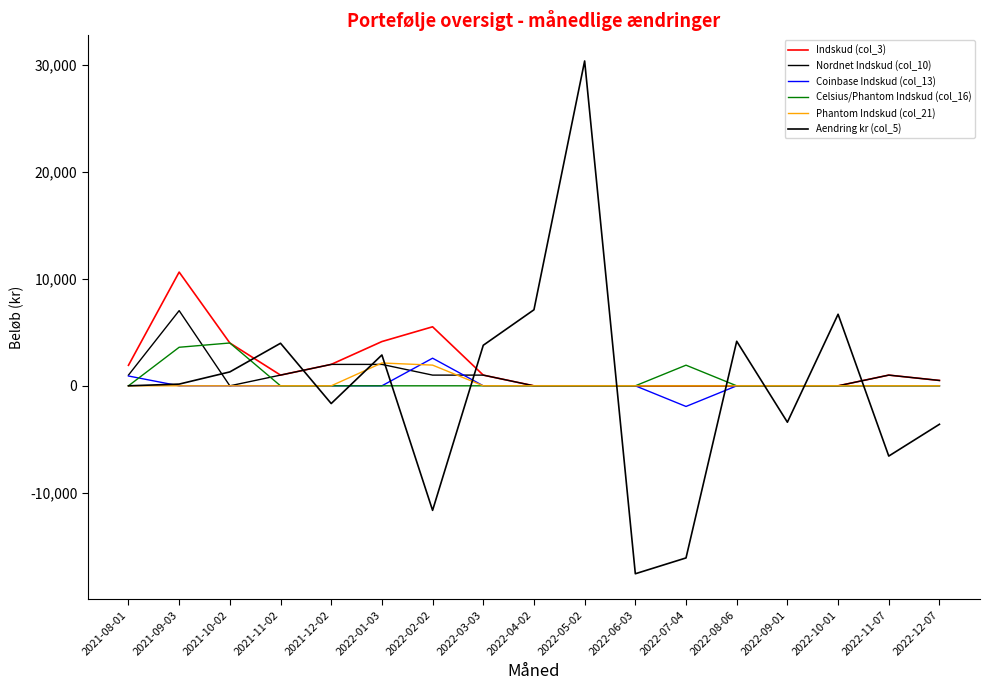

Reading left to right, transcribe all the data shown in this chart.

Indskud (col_3): 2021-08-01=1916.5	2021-09-03=10620.0	2021-10-02=4000.0	2021-11-02=1000.0	2021-12-02=2000.0	2022-01-03=4133.2	2022-02-02=5511.8	2022-03-03=1000.0	2022-04-02=0.0	2022-05-02=0.0	2022-06-03=0.0	2022-07-04=0.0	2022-08-06=0.0	2022-09-01=0.0	2022-10-01=0.0	2022-11-07=1000.0	2022-12-07=500.0
Nordnet Indskud (col_10): 2021-08-01=1000.0	2021-09-03=7020.0	2021-10-02=0.0	2021-11-02=1000.0	2021-12-02=2000.0	2022-01-03=2000.0	2022-02-02=1000.0	2022-03-03=1000.0	2022-04-02=0.0	2022-05-02=0.0	2022-06-03=0.0	2022-07-04=0.0	2022-08-06=0.0	2022-09-01=0.0	2022-10-01=0.0	2022-11-07=1000.0	2022-12-07=500.0
Coinbase Indskud (col_13): 2021-08-01=916.5	2021-09-03=0.0	2021-10-02=0.0	2021-11-02=0.0	2021-12-02=0.0	2022-01-03=0.0	2022-02-02=2579.0	2022-03-03=0.0	2022-04-02=0.0	2022-05-02=0.0	2022-06-03=0.0	2022-07-04=-1927.4	2022-08-06=0.0	2022-09-01=0.0	2022-10-01=0.0	2022-11-07=0.0	2022-12-07=0.0
Celsius/Phantom Indskud (col_16): 2021-08-01=0.0	2021-09-03=3600.0	2021-10-02=4000.0	2021-11-02=0.0	2021-12-02=0.0	2022-01-03=0.0	2022-02-02=0.0	2022-03-03=0.0	2022-04-02=0.0	2022-05-02=0.0	2022-06-03=0.0	2022-07-04=1927.4	2022-08-06=0.0	2022-09-01=0.0	2022-10-01=0.0	2022-11-07=0.0	2022-12-07=0.0
Phantom Indskud (col_21): 2021-08-01=0.0	2021-09-03=0.0	2021-10-02=0.0	2021-11-02=0.0	2021-12-02=0.0	2022-01-03=2133.2	2022-02-02=1932.8	2022-03-03=0.0	2022-04-02=0.0	2022-05-02=0.0	2022-06-03=0.0	2022-07-04=0.0	2022-08-06=0.0	2022-09-01=0.0	2022-10-01=0.0	2022-11-07=0.0	2022-12-07=0.0
Aendring kr (col_5): 2021-08-01=0.0	2021-09-03=160.6	2021-10-02=1298.7	2021-11-02=3975.0	2021-12-02=-1655.4	2022-01-03=2880.7	2022-02-02=-11629.6	2022-03-03=3786.5	2022-04-02=7101.5	2022-05-02=30334.2	2022-06-03=-17548.8	2022-07-04=-16071.7	2022-08-06=4160.9	2022-09-01=-3398.7	2022-10-01=6683.5	2022-11-07=-6560.0	2022-12-07=-3591.1